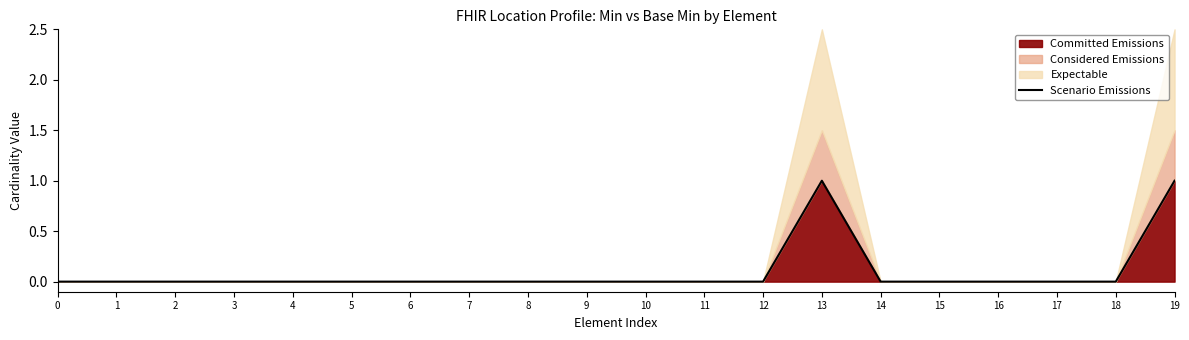

True or false: the data shows 0 at 17.

False